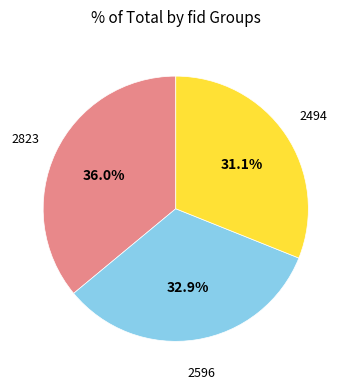

Is there a majority slice in this chart?

No